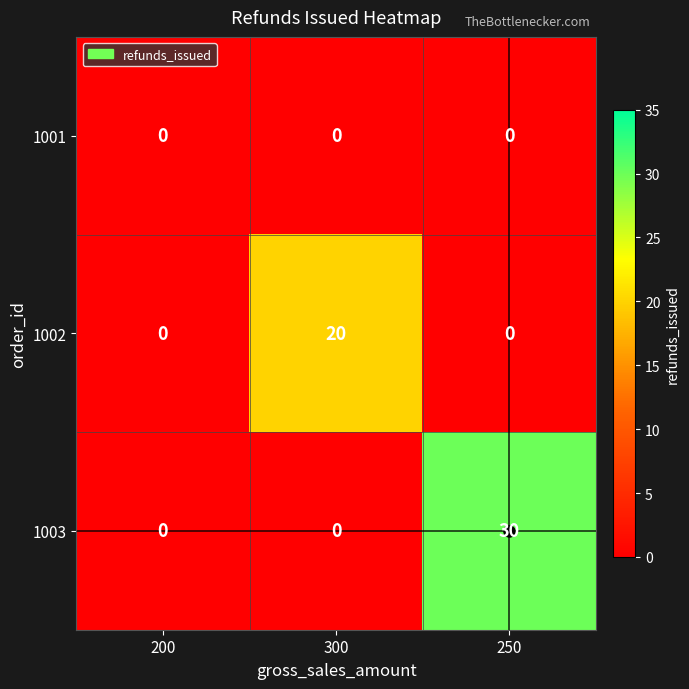

At how many categories does at least one series exceed 13?

2